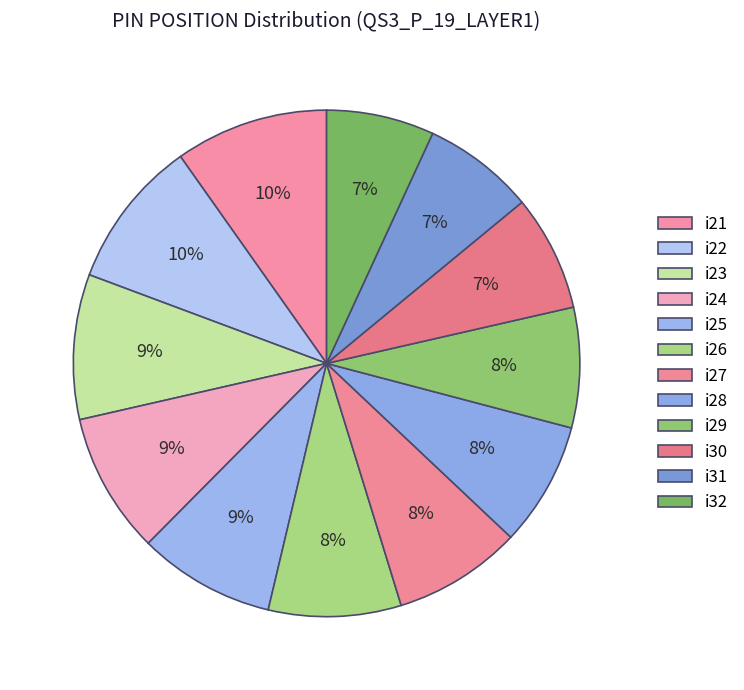

What is the ratio of the value at i30 to the value at i26?

0.9